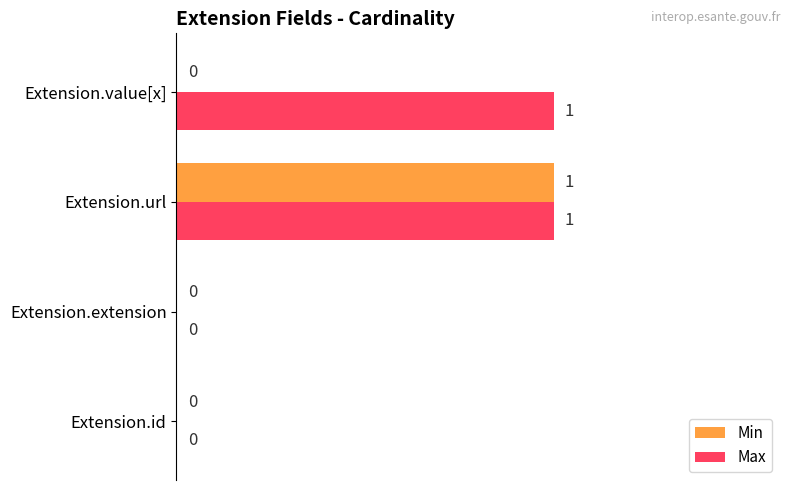

Between Extension.extension and Extension.value[x], which series saw the biggest shift?

Max